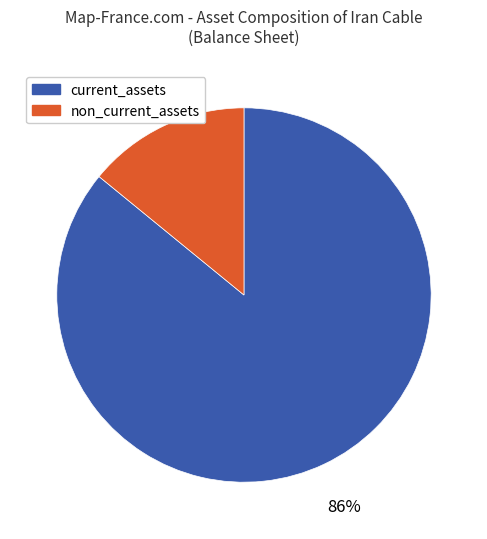

To the nearest percent, what is the average slice percentage?

50%